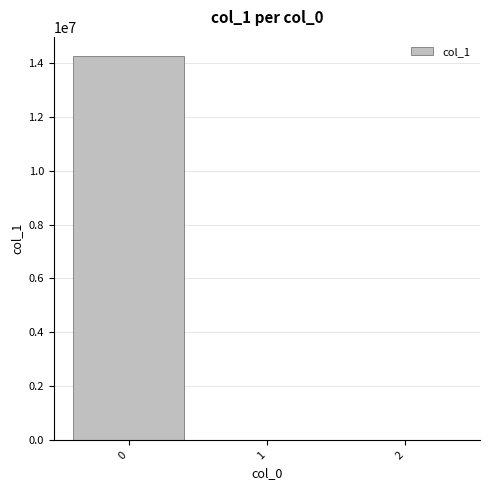

True or false: the data shows 24604482.7 at 0.

False